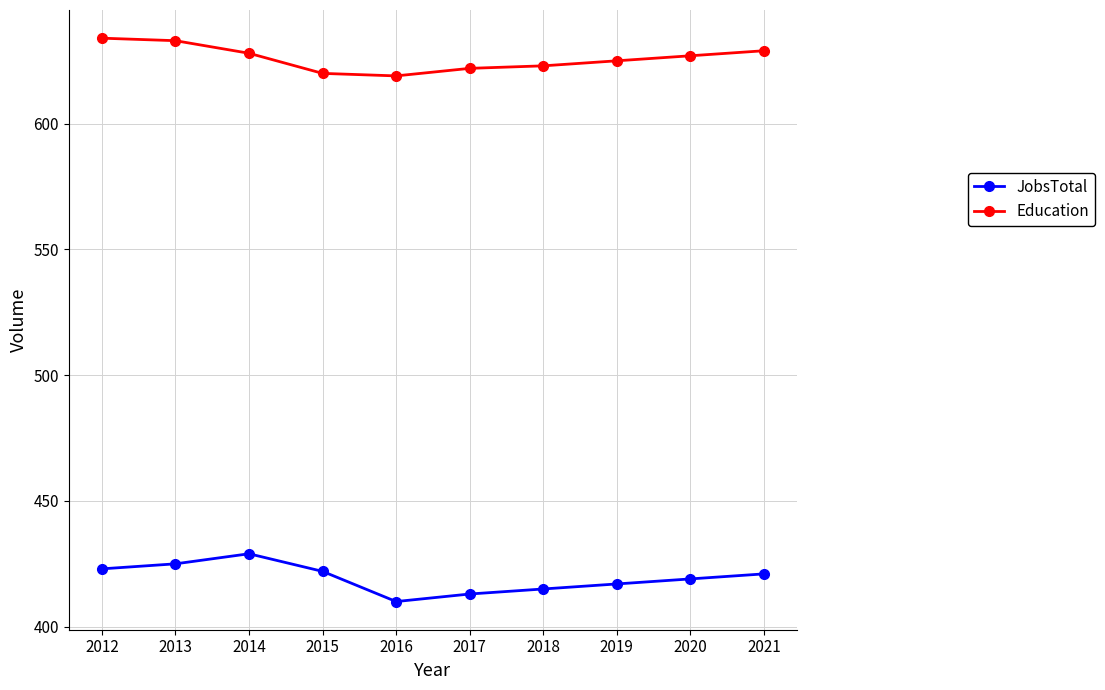

Reading left to right, list all the values displayed in this chart.

JobsTotal: 2012=423	2013=425	2014=429	2015=422	2016=410	2017=413	2018=415	2019=417	2020=419	2021=421
Education: 2012=634	2013=633	2014=628	2015=620	2016=619	2017=622	2018=623	2019=625	2020=627	2021=629